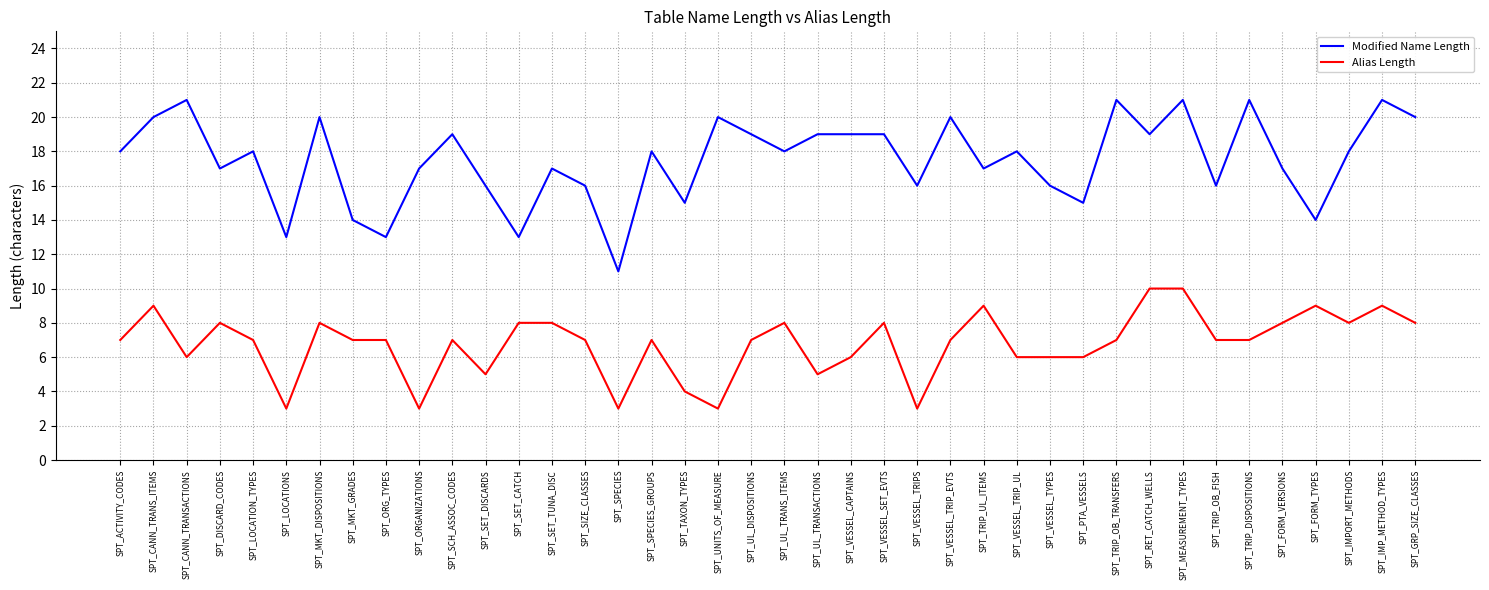

List the series in order of their peak value, lowest first.

Alias Length, Modified Name Length